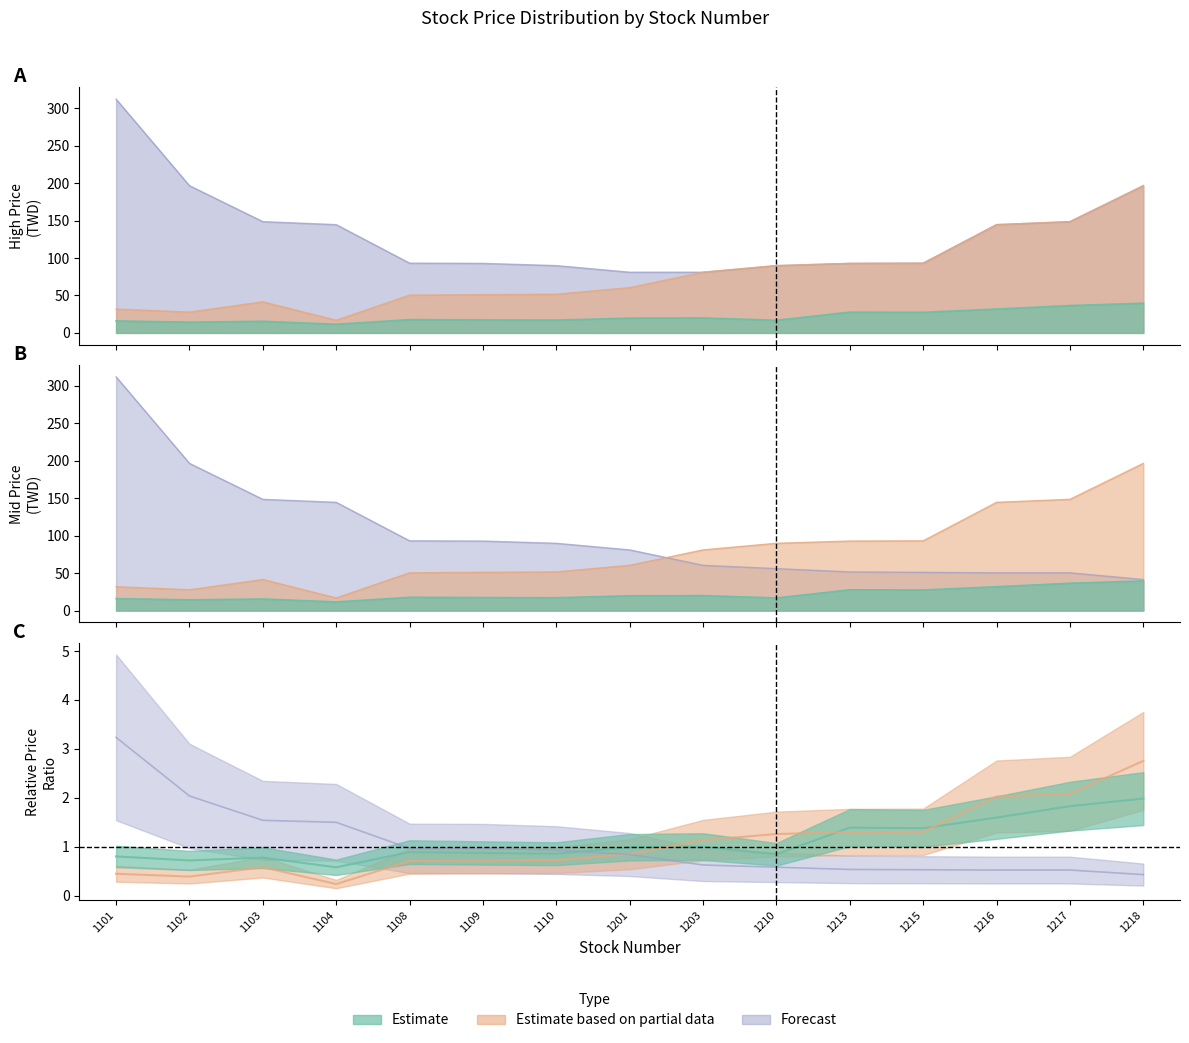

What is the average value of the now_price_high series?

101.3